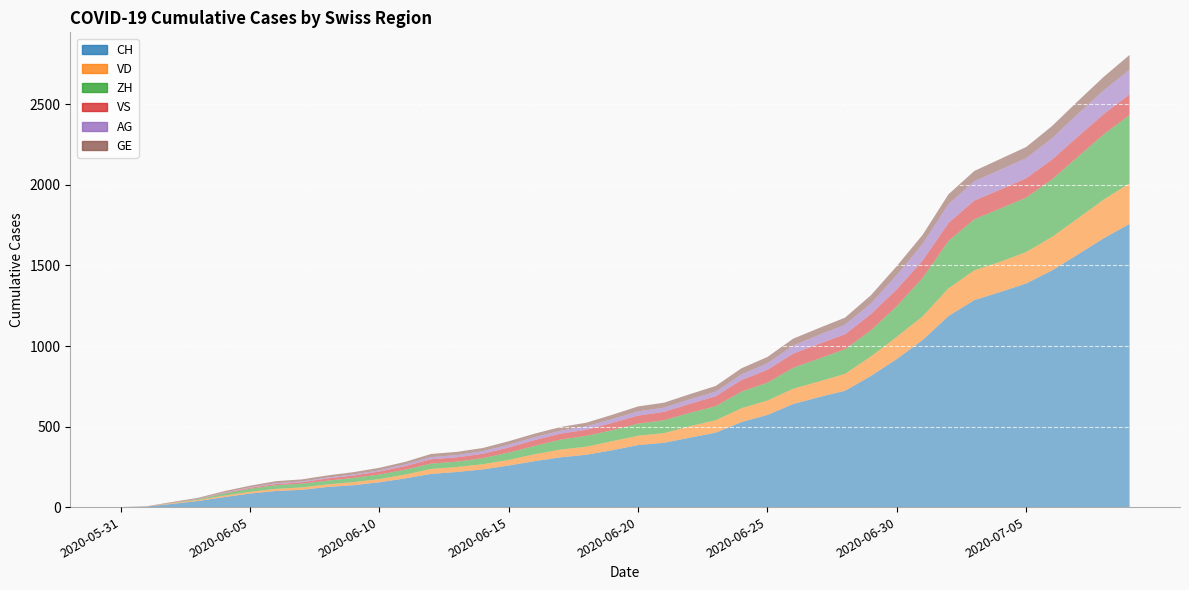

What is the value of the CH point at the 28th from the left?

683